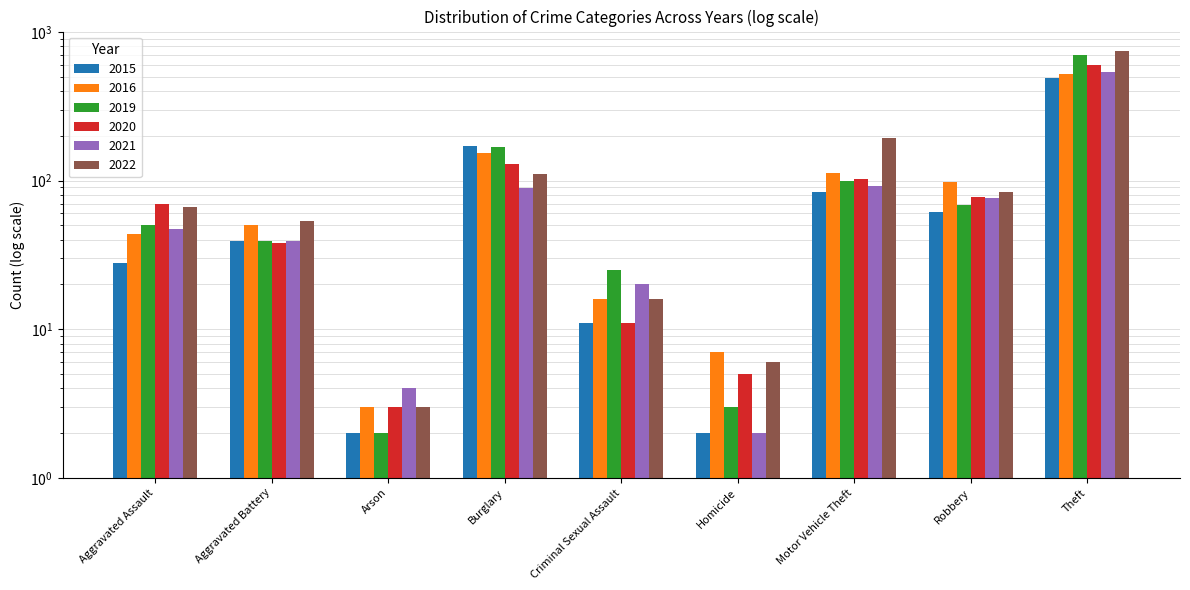

What is the label of the 2nd bar from the left?

Aggravated Battery